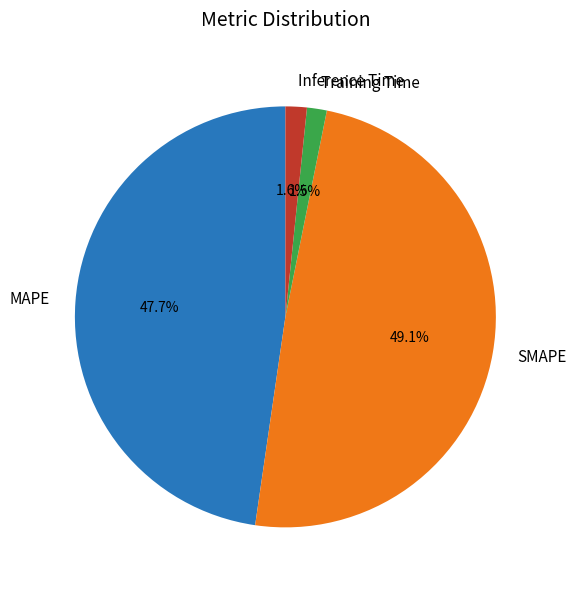

What percentage is the MAPE slice, to the nearest percent?

48%